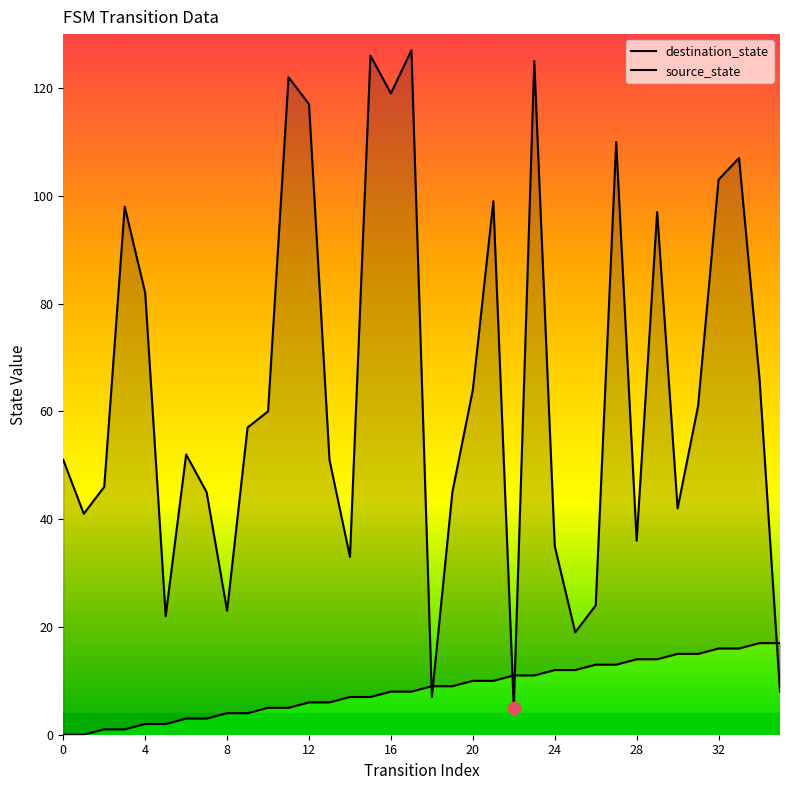

Which series contains the highest Y value?

destination_state